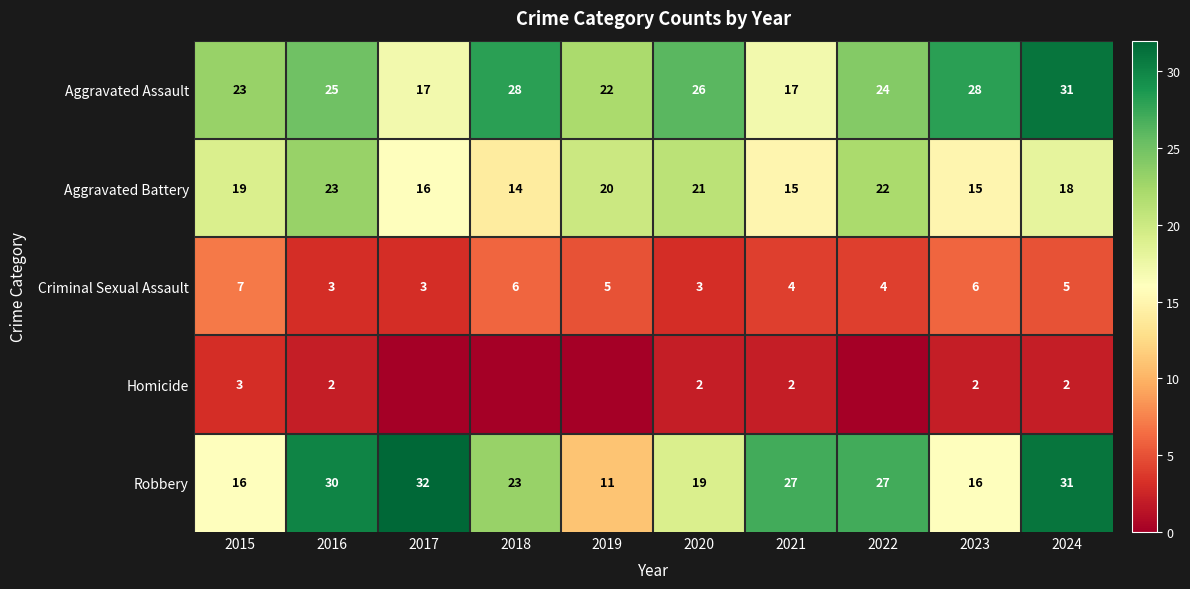

What is the difference between the highest and lowest values at 2021?

25